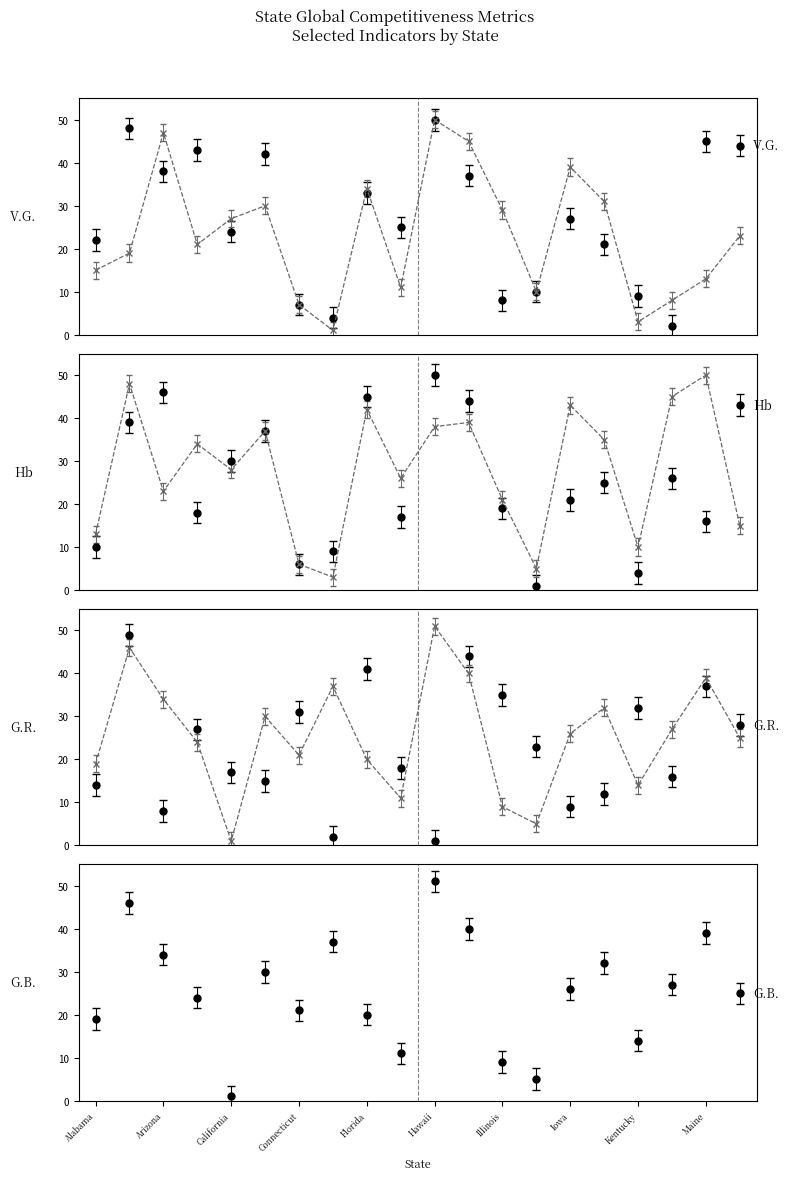

At which category does Manufacturing Exports per capita reach its first local peak?

Alaska